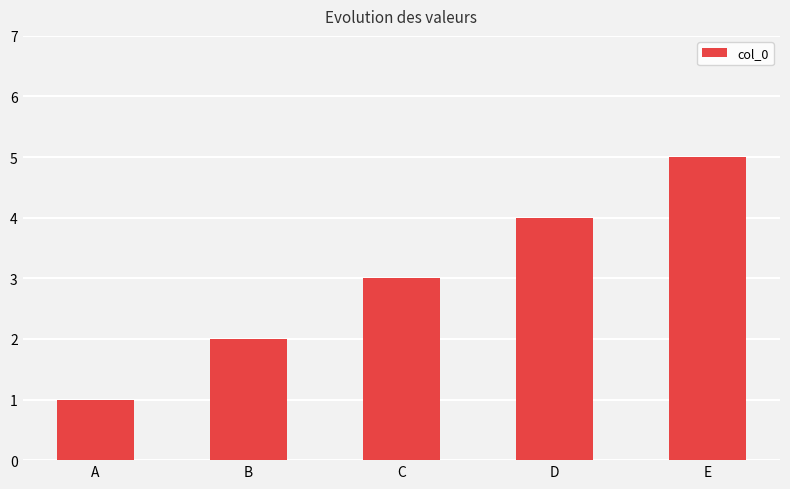

List the labels in order of value, smallest first.

A, B, C, D, E